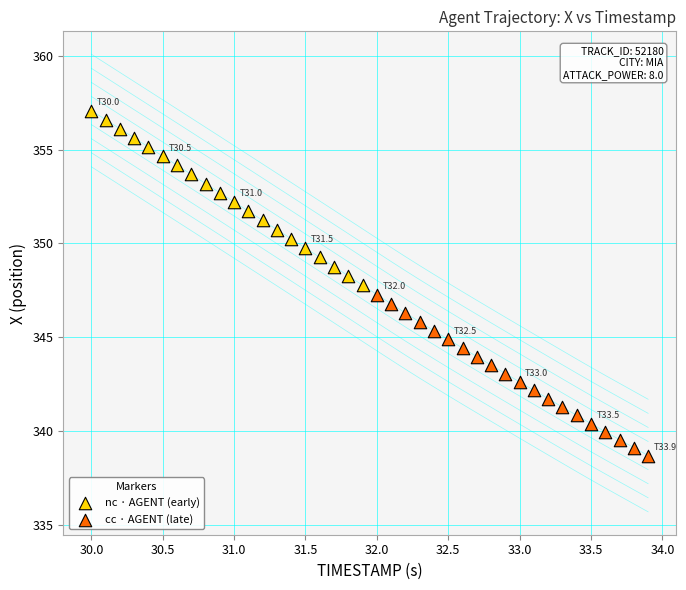

Which series contains the lowest Y value?

cc · AGENT (late)